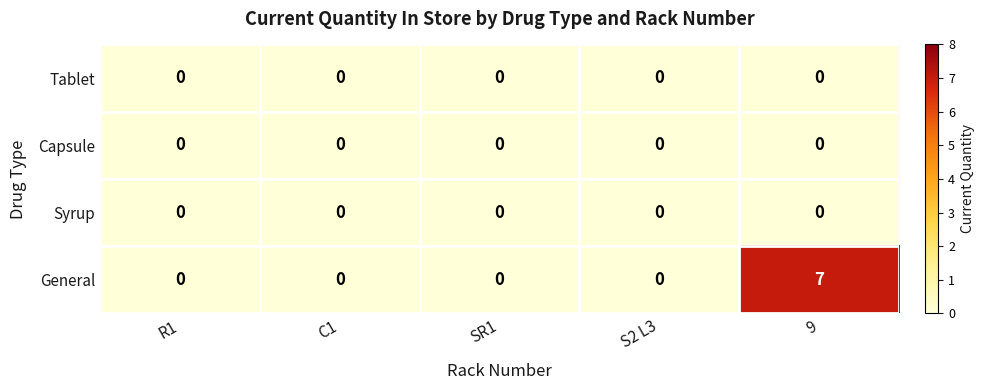

Which series has the largest total across all categories?

General